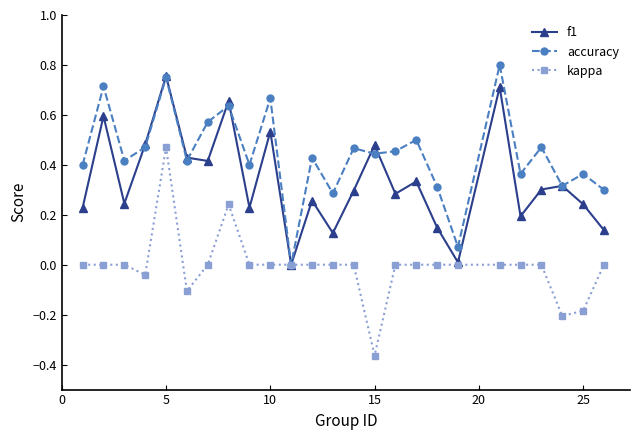

List the series in order of their overall mean, lowest first.

kappa, f1, accuracy